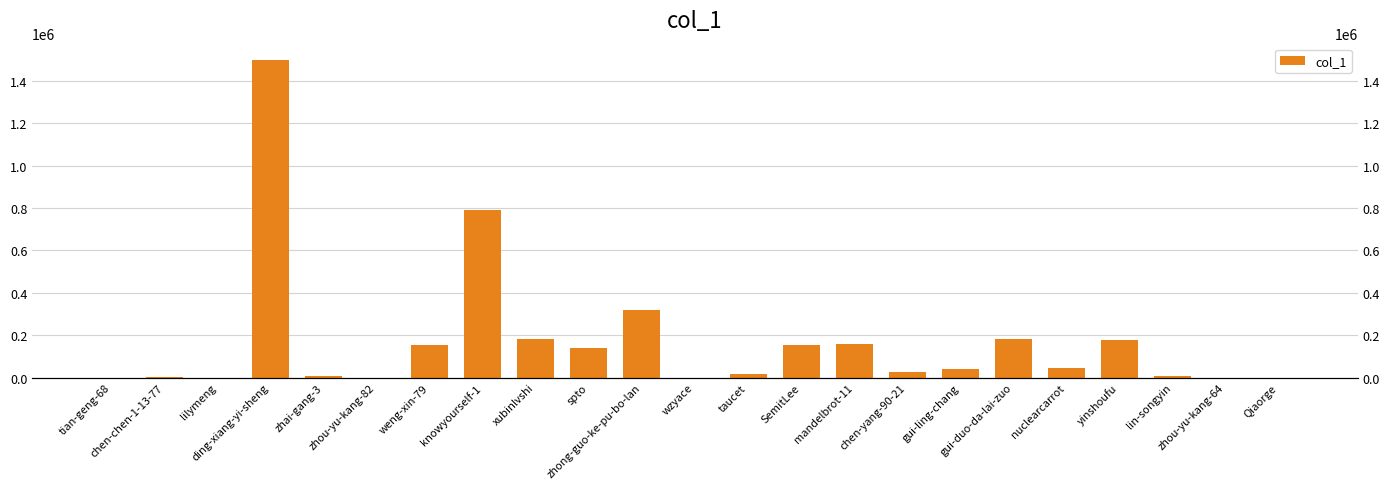

How many data points are less than 41813?

11